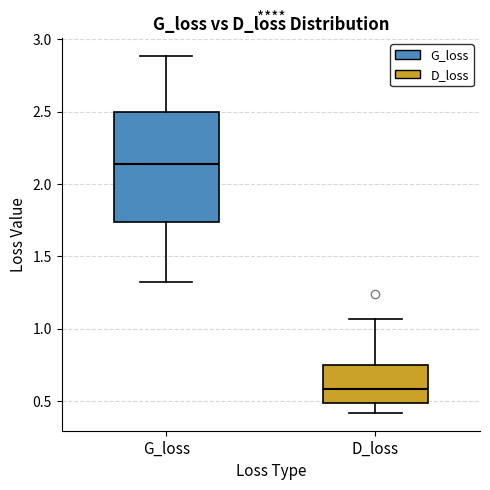

Which box is the tallest, from its lower edge to its upper edge?

G_loss